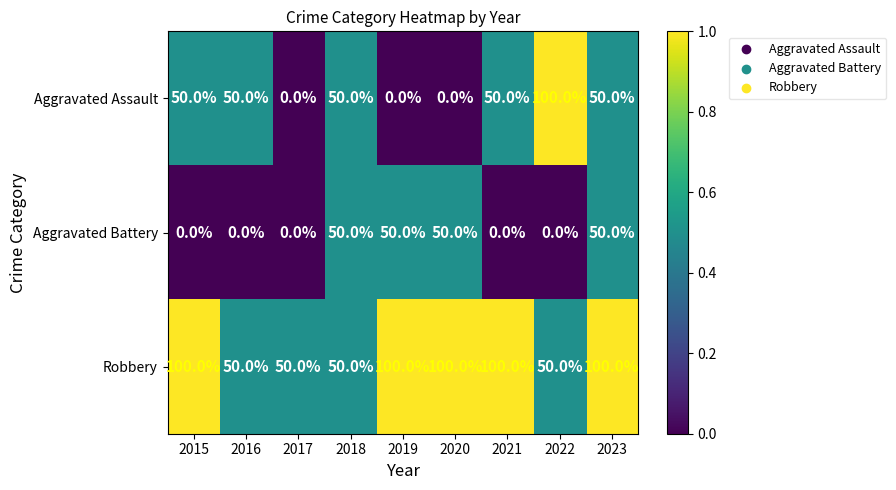

At how many categories does at least one series exceed 0?

9